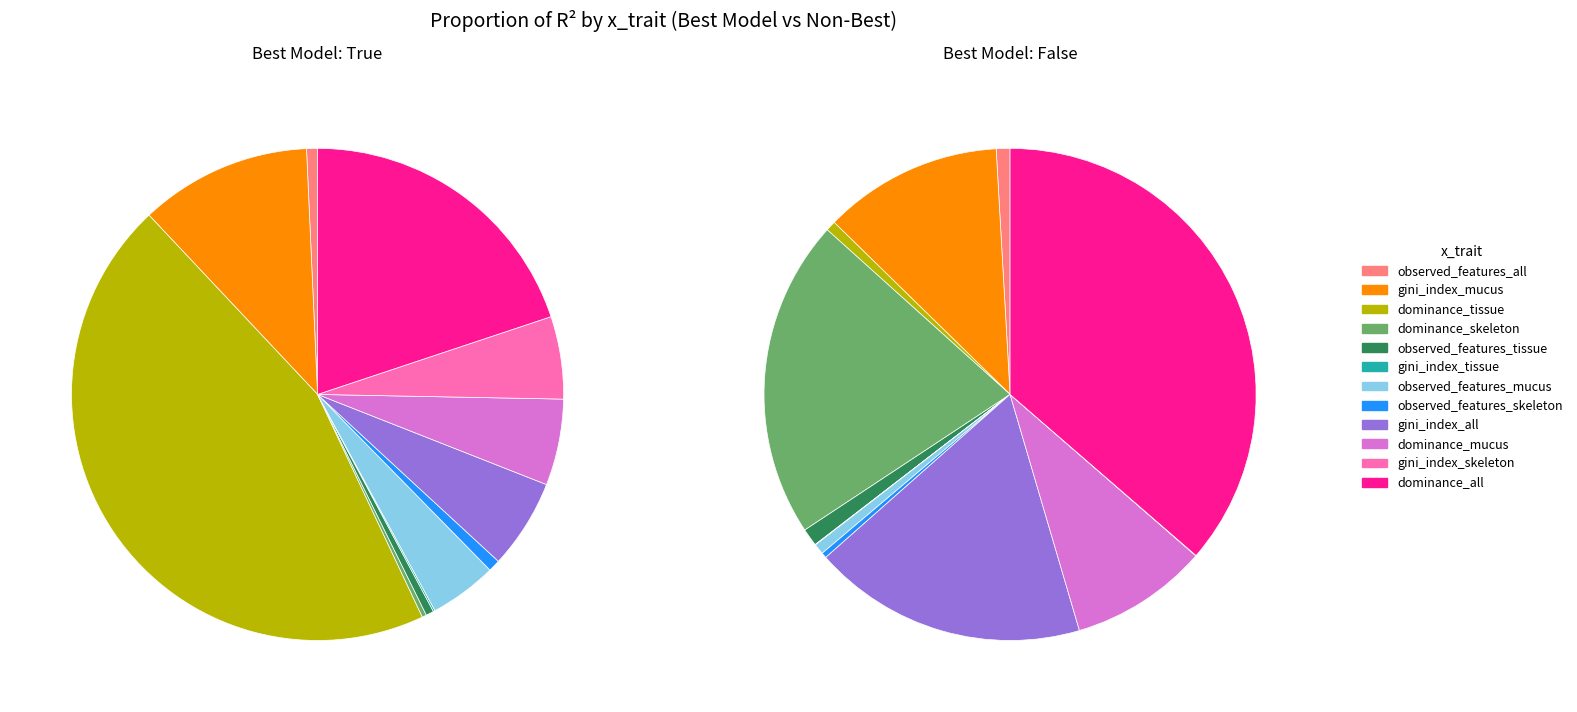

What percentage is NOT represented by gini_index_skeleton?

94.6%